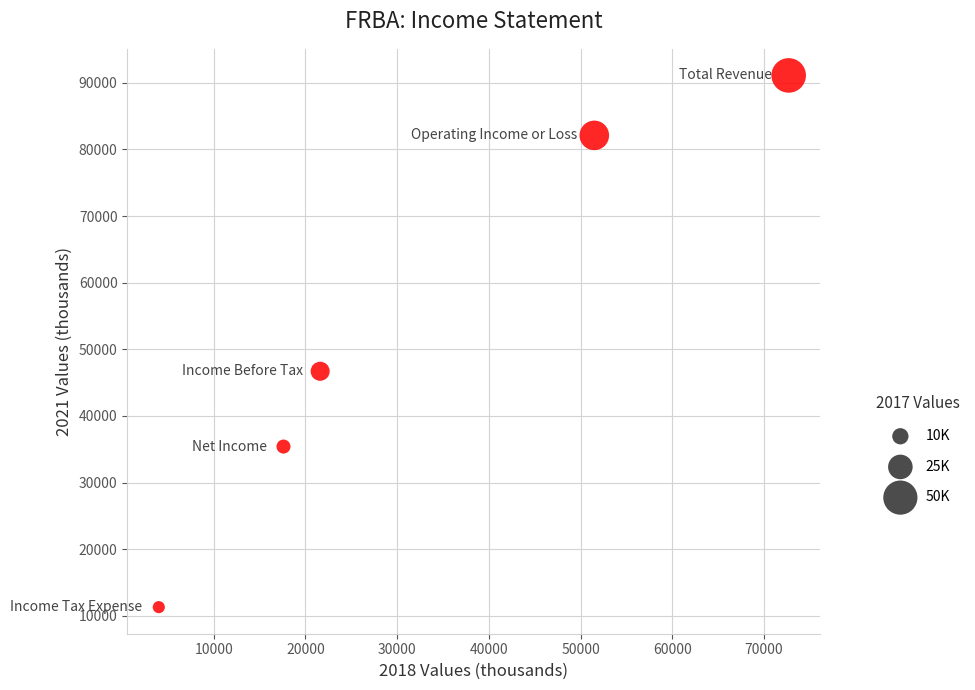

What Y value in the scatter plot is closest to 51200?

46700